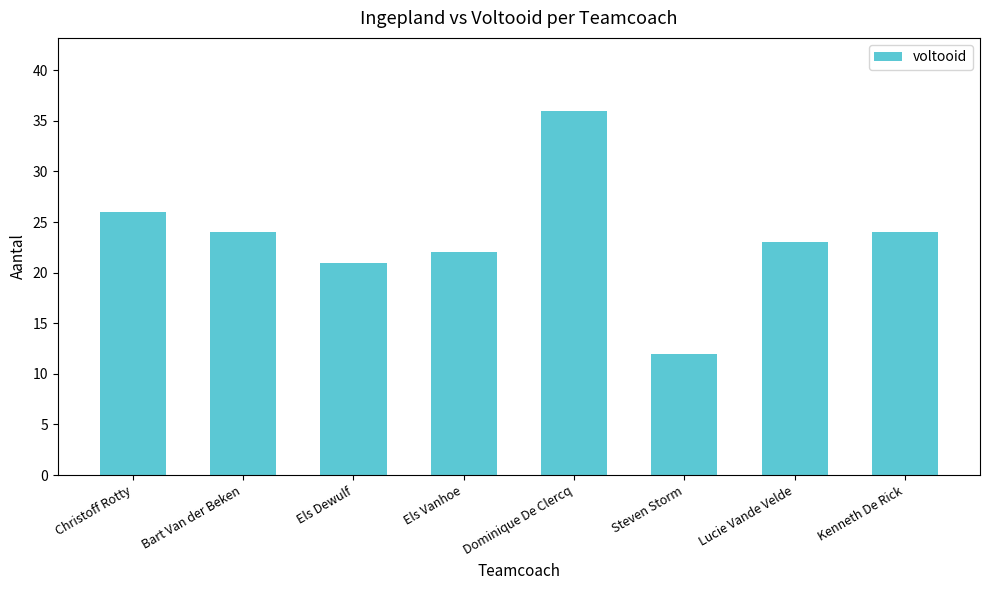

Reading left to right, list all the values displayed in this chart.

Christoff Rotty=26	Bart Van der Beken=24	Els Dewulf=21	Els Vanhoe=22	Dominique De Clercq=36	Steven Storm=12	Lucie Vande Velde=23	Kenneth De Rick=24